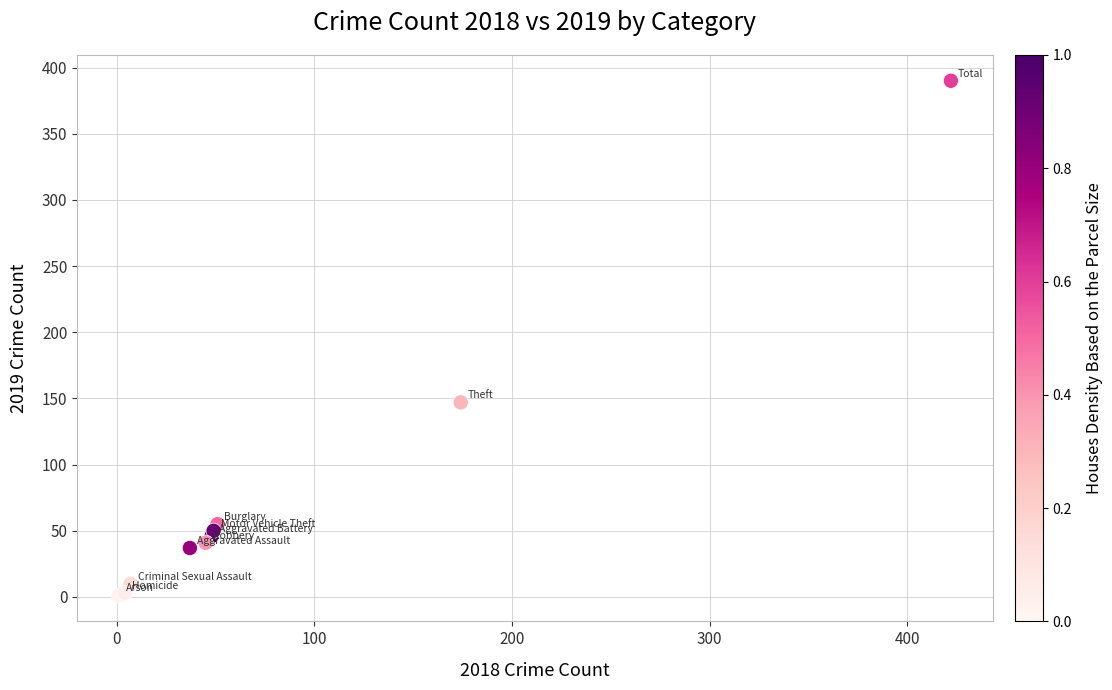

What Y value in the scatter plot is closest to 195?

147